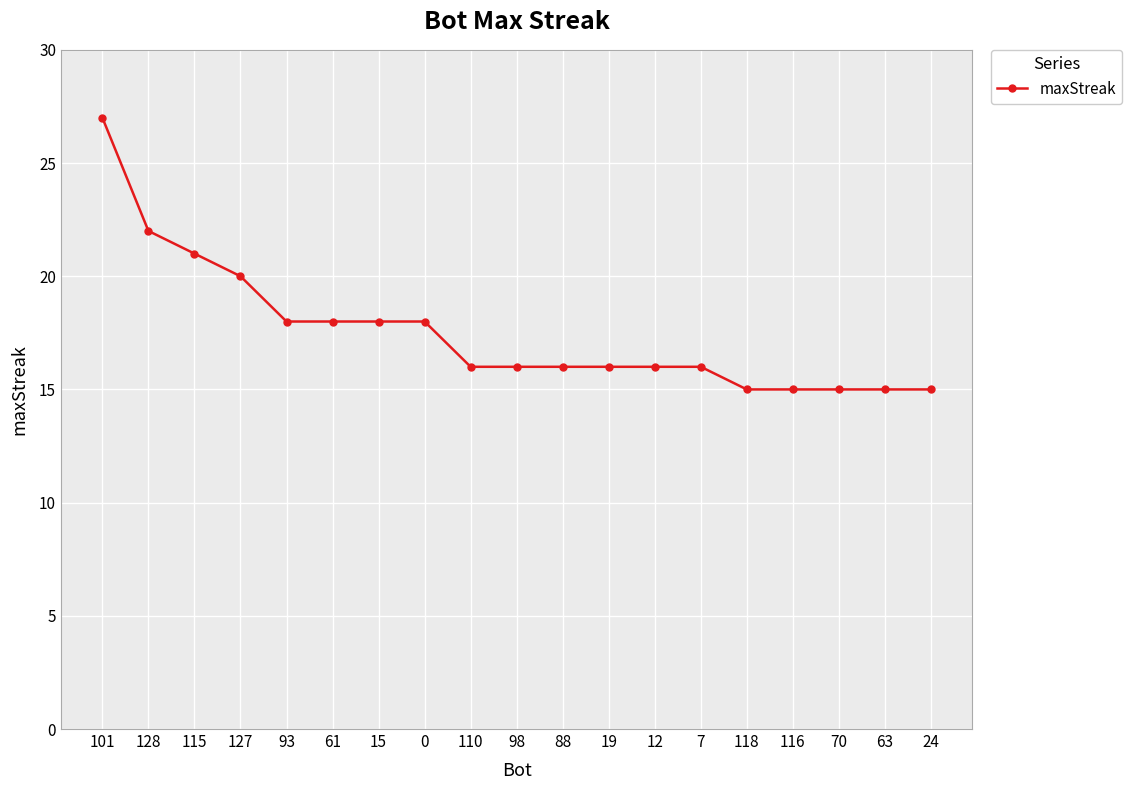

At which label is the value closest to 21?

115